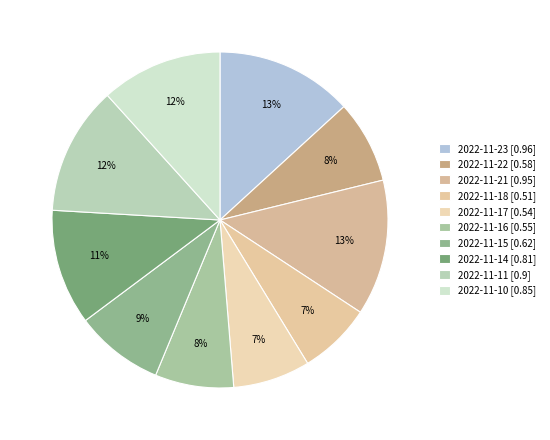

Is it true that 2022-11-15 is 9% of the pie?

True